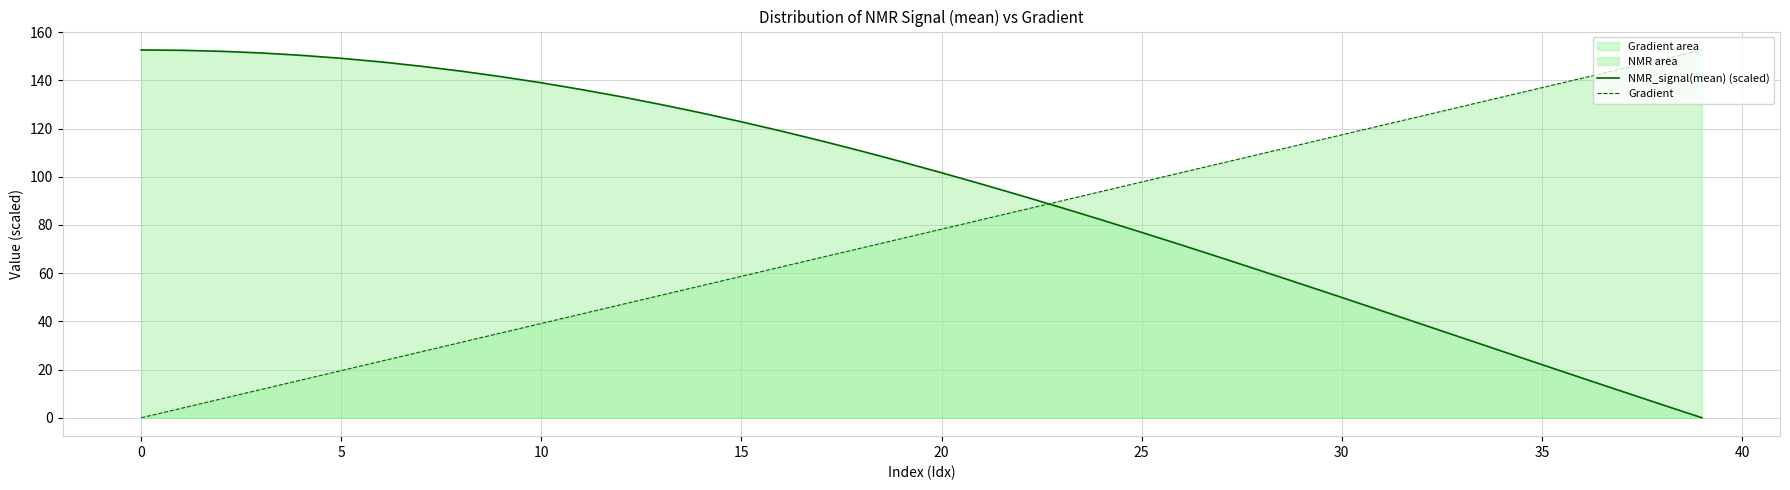

At which label does Gradient reach its minimum?

0